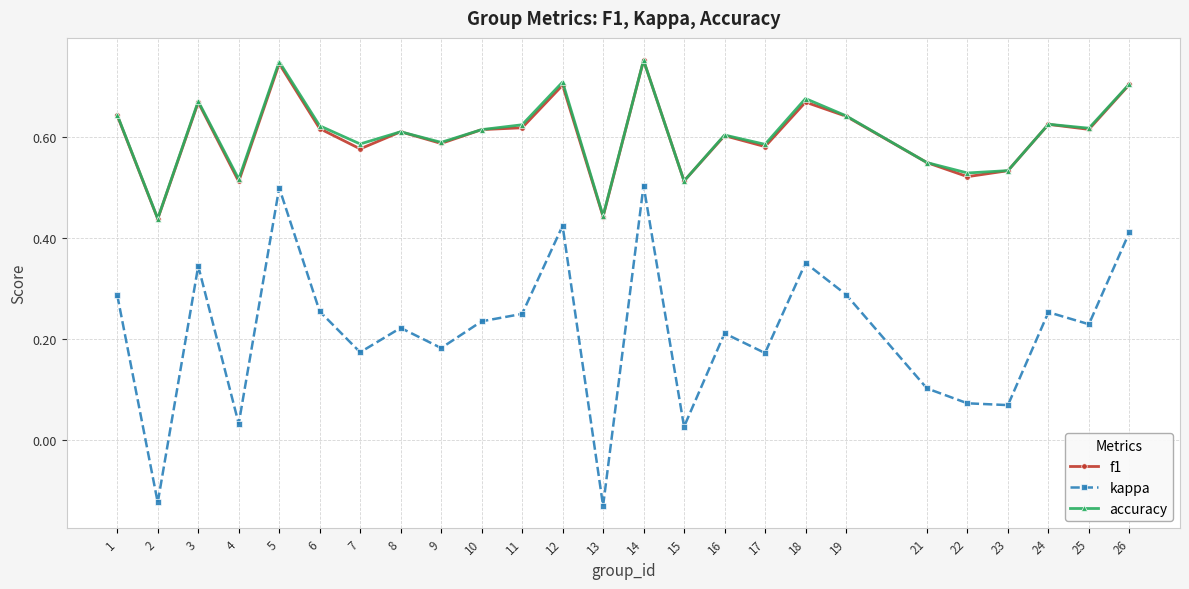

What is the sum of the accuracy values at 5 and 23?

1.3